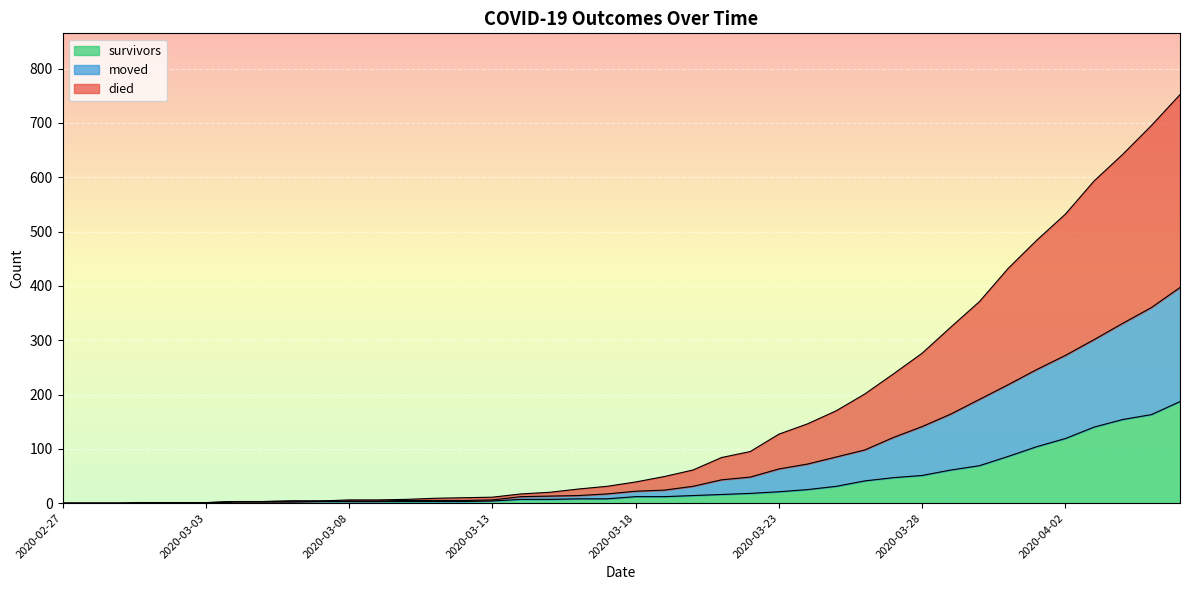

What is the value of the survivors point at the 40th from the left?

187